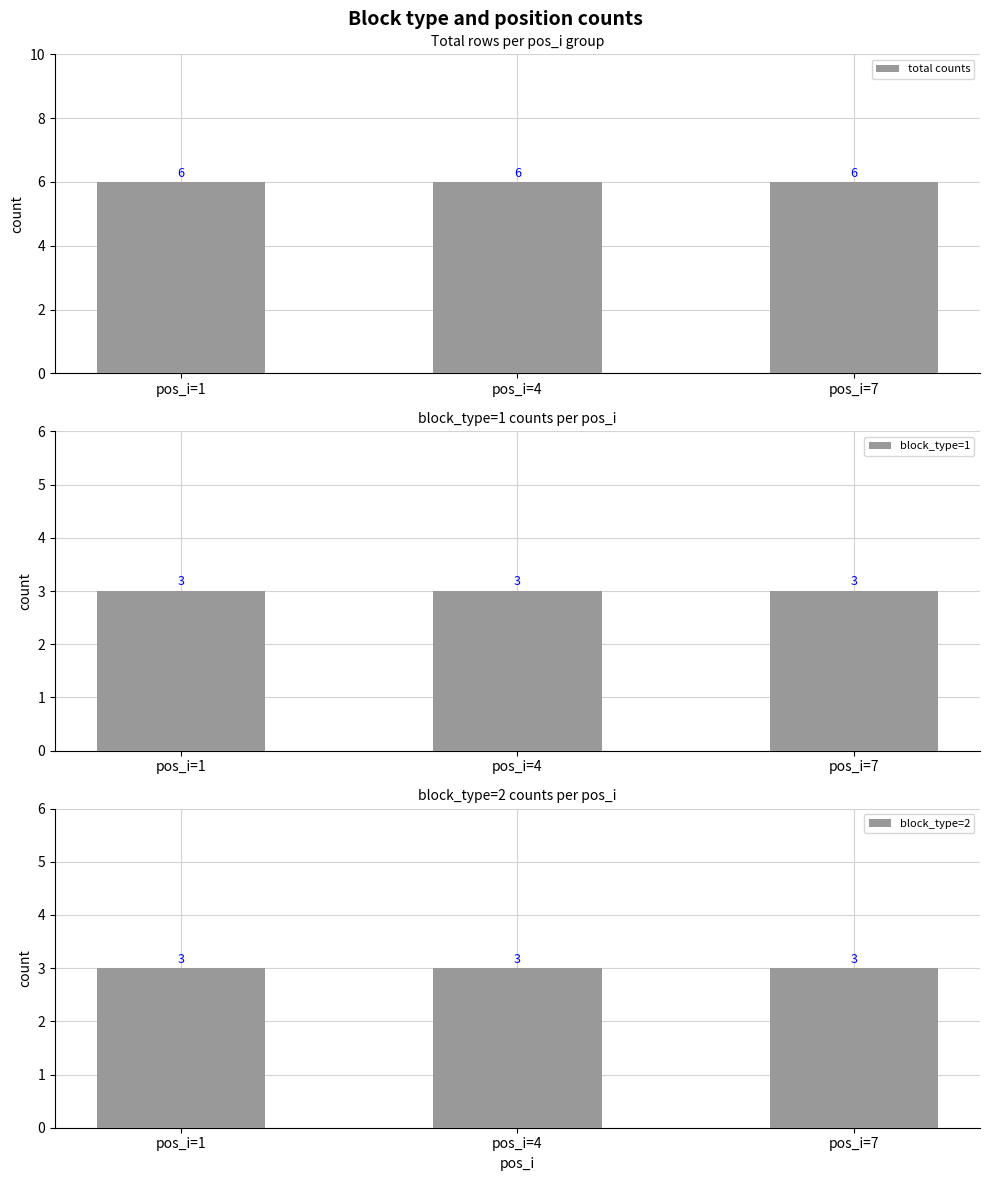

True or false: block_type=2 has a value of 3 at pos_i=4.

True